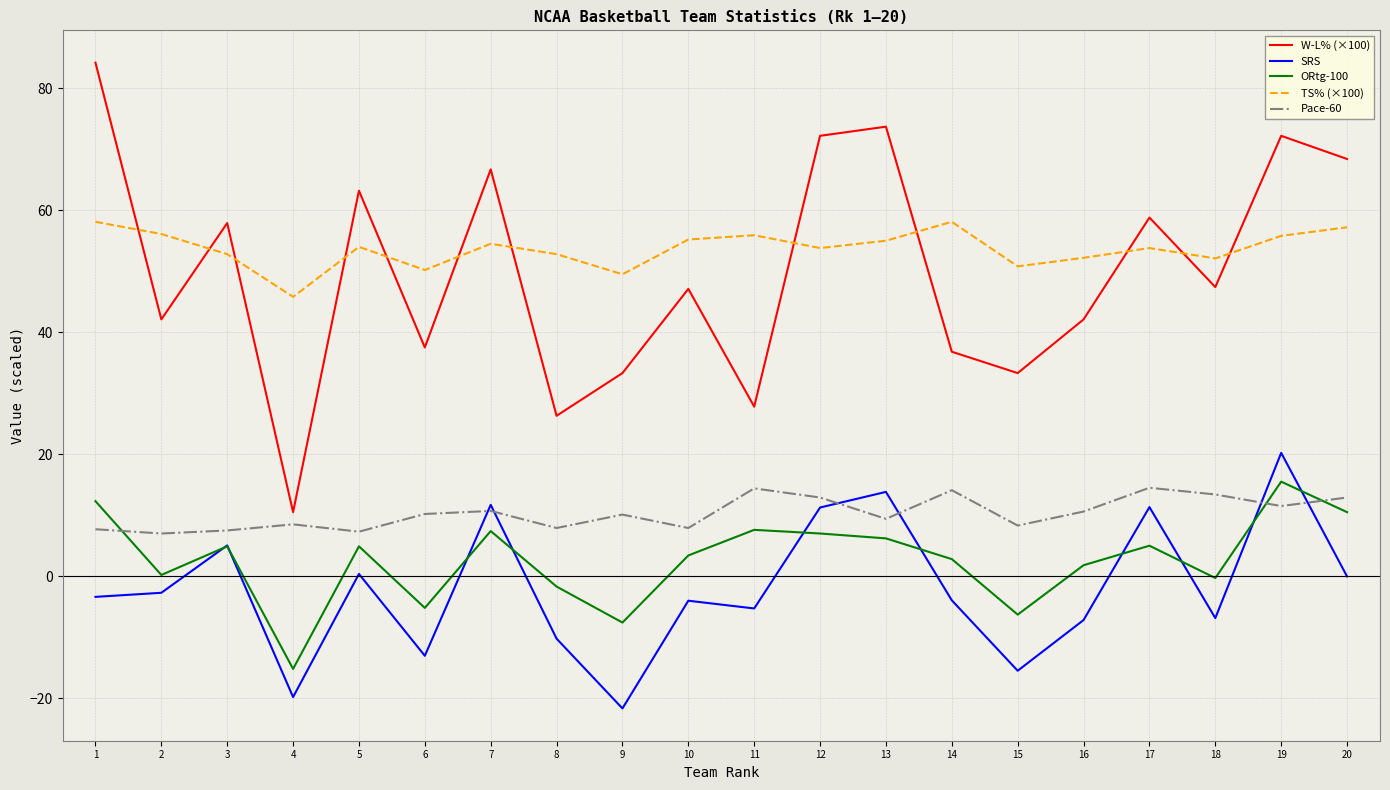

What is the difference between the second highest and minimum values in the SRS series?

35.5